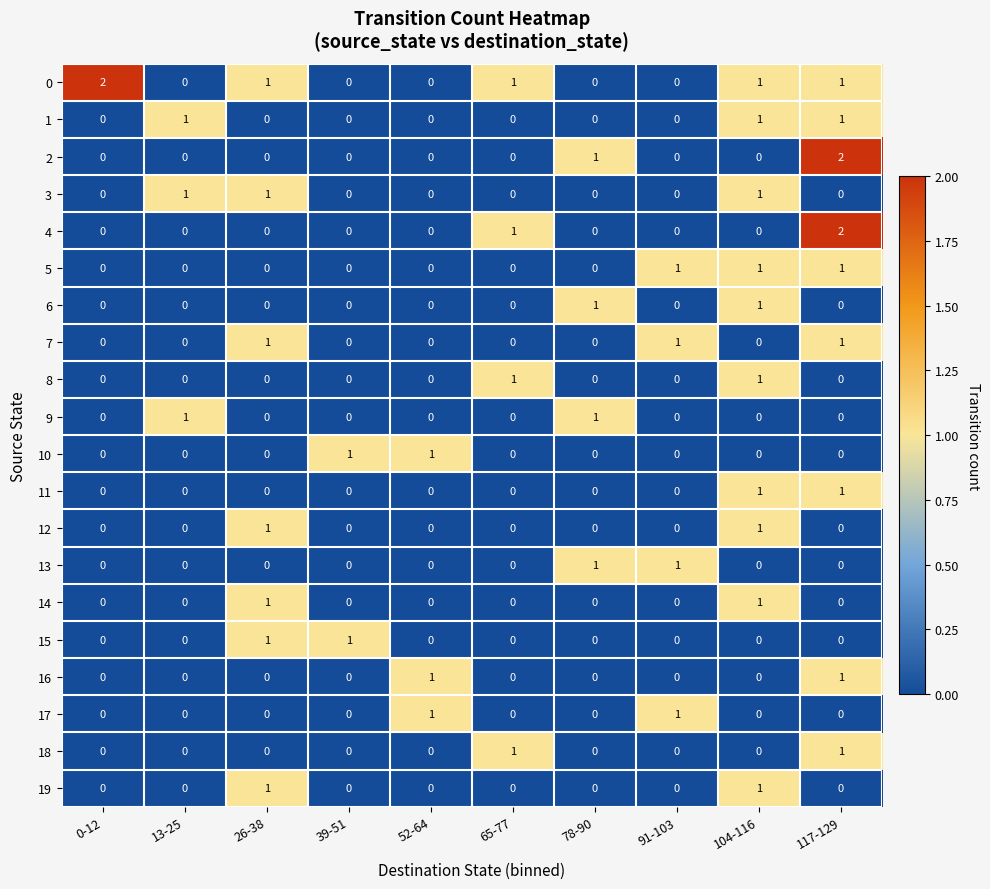

The 6 series shows 0 at 26-38. True or false?

True